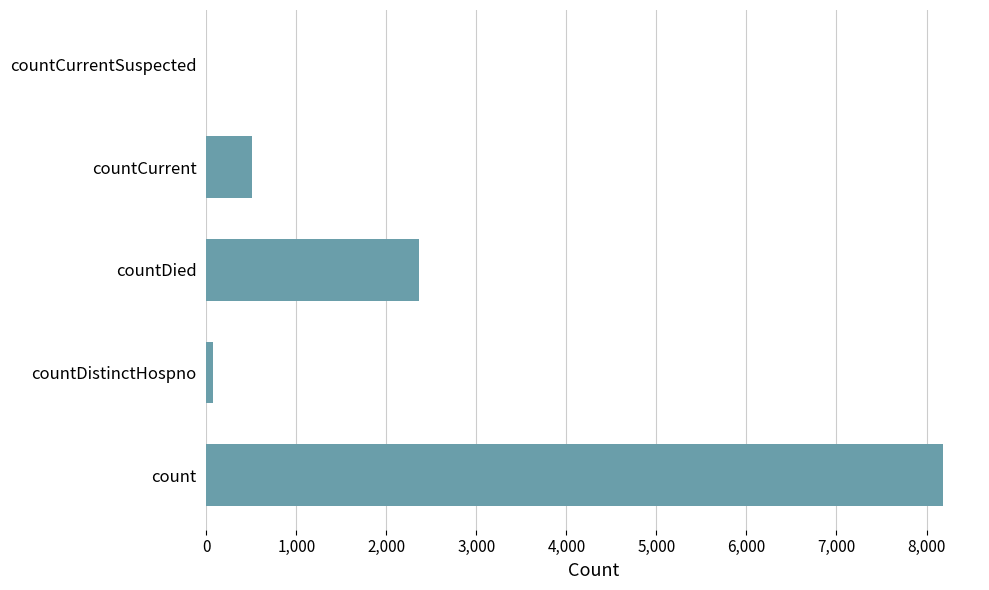

What is the change in value from countCurrent to countCurrentSuspected?

-507